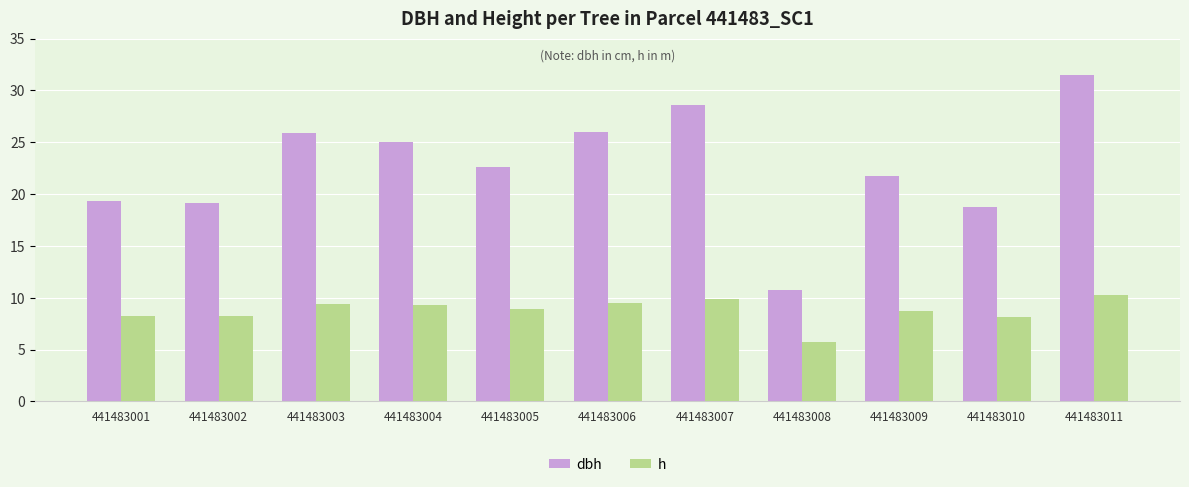

Is it true that h equals 6.6 at 441483011?

False